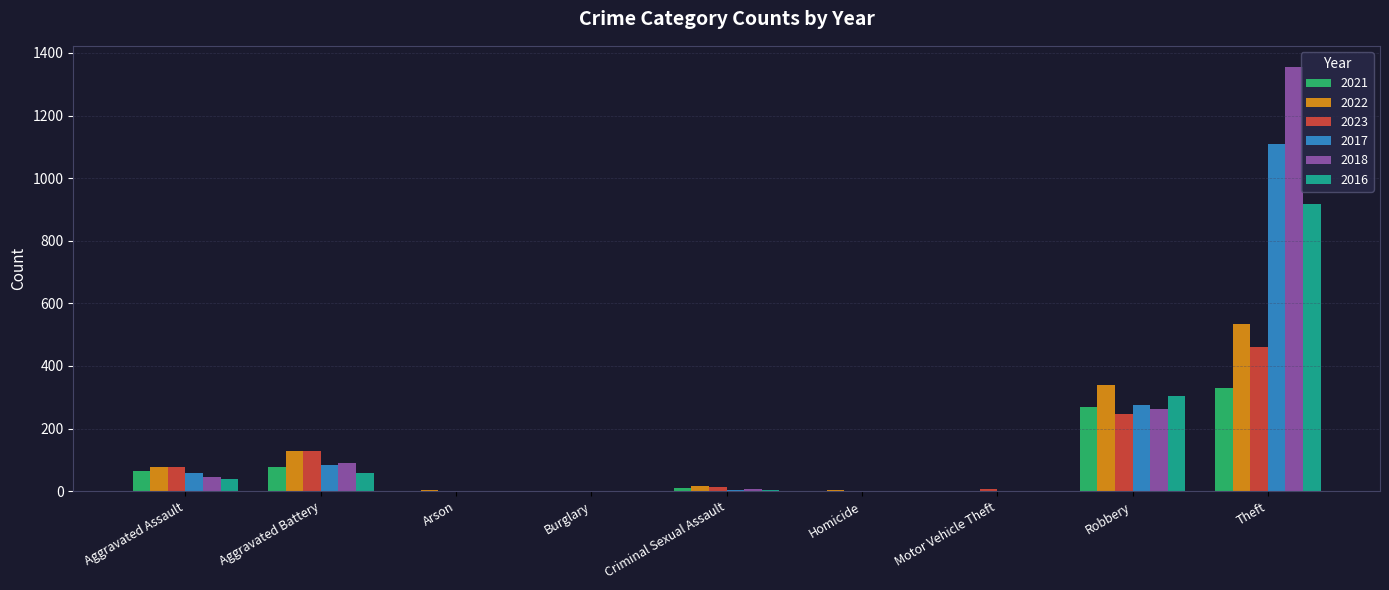

How many distinct data groups are displayed?

6